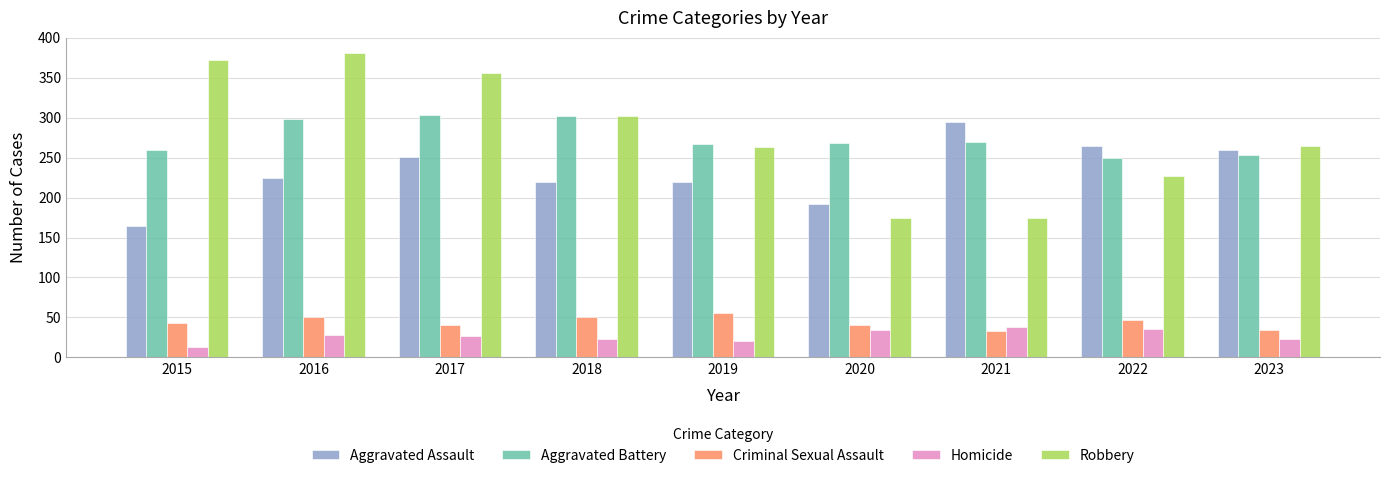

Is the value of Aggravated Battery at 2018 greater than the value of Robbery at 2017?

No